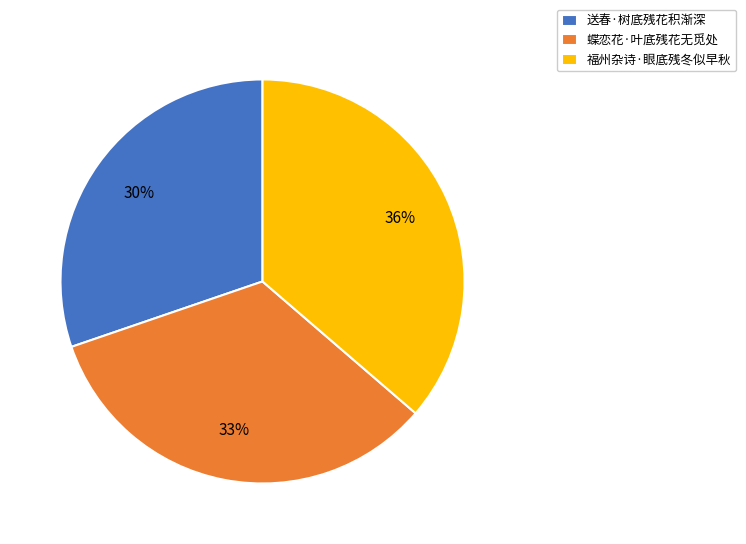

What percentage is the 福州杂诗·眼底残冬似早秋 slice, to the nearest percent?

36%